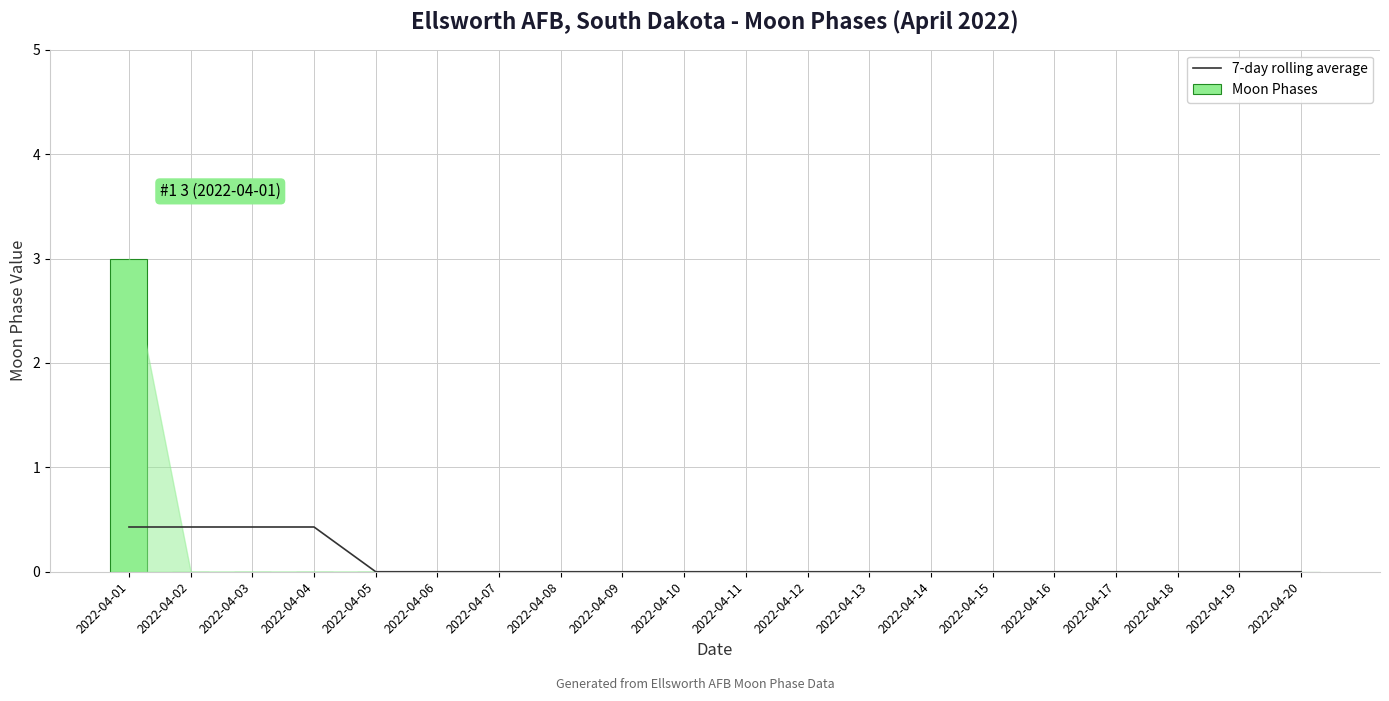

At which label does 7-day rolling average reach its minimum?

2022-04-05